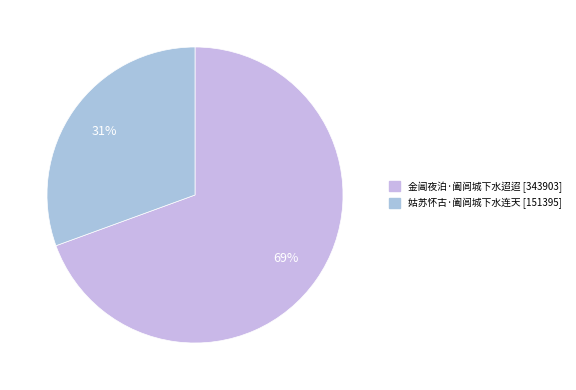

Which category has the biggest portion of the pie?

金阊夜泊·阖闾城下水迢迢